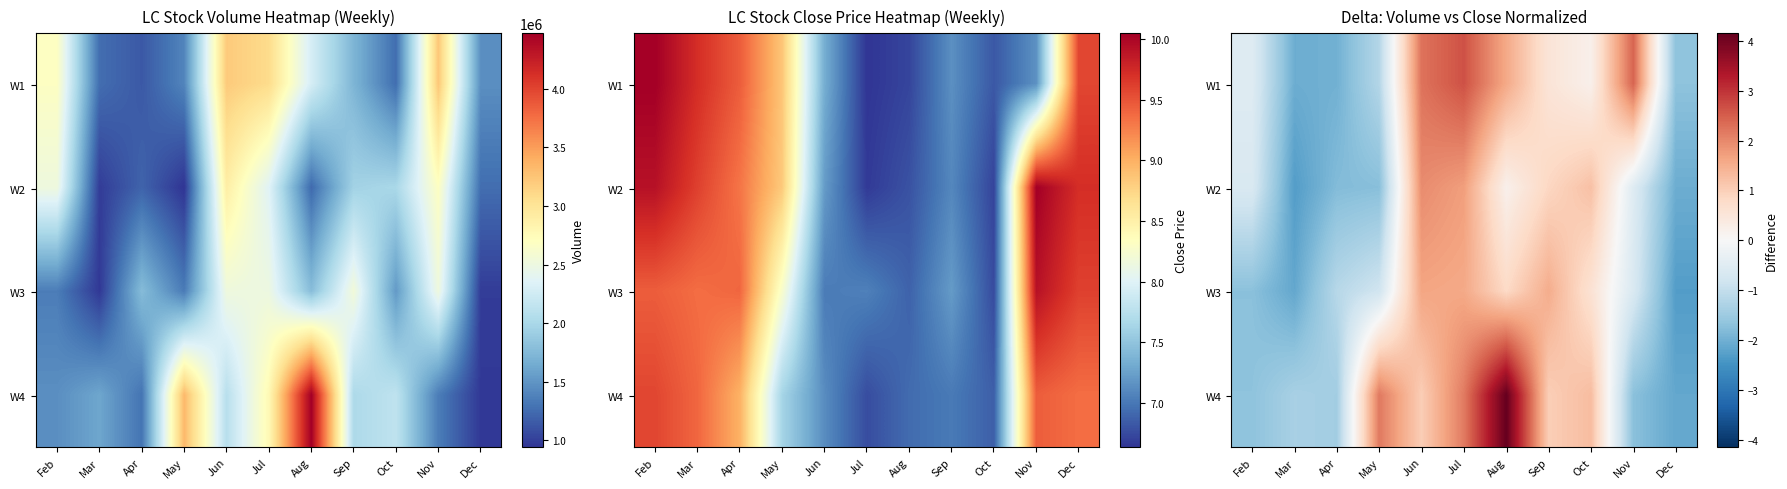

How many series are shown in this chart?

4